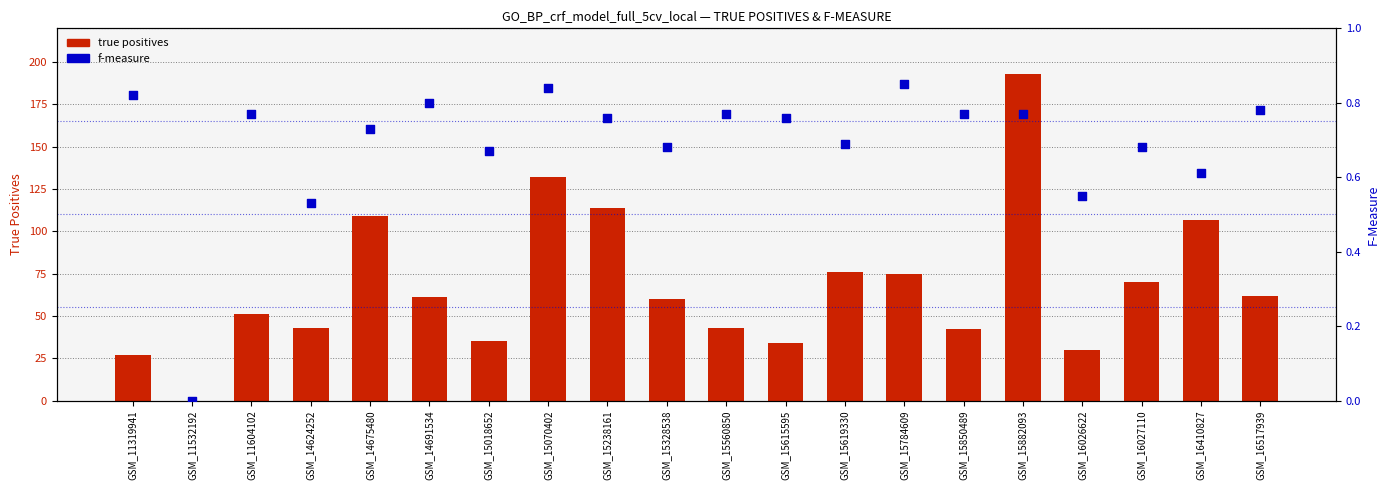

Which series has the largest Y range (max minus min)?

true positives